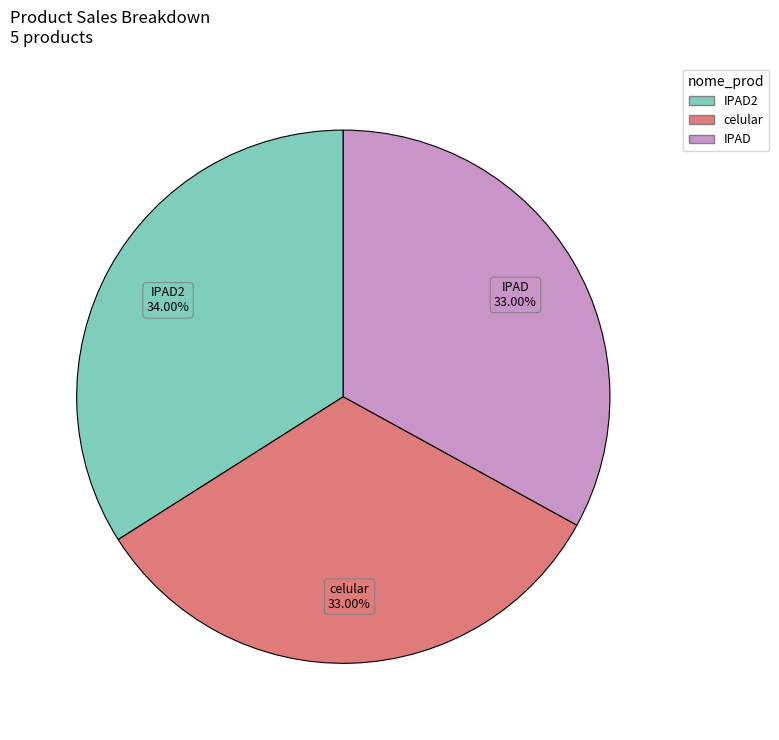

Does any single category account for the majority?

No